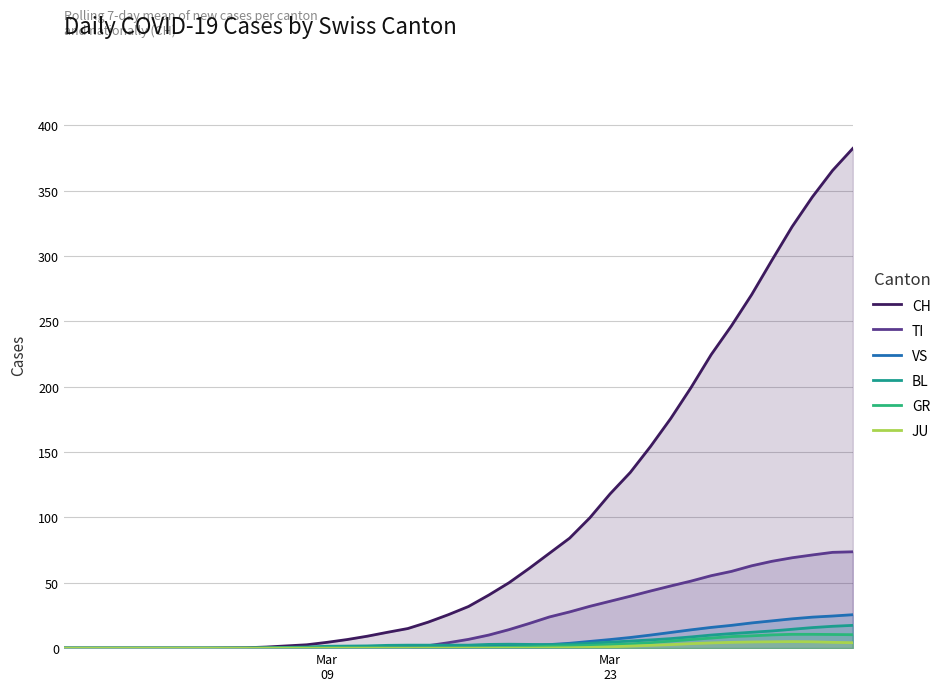

Which category has the lowest value in the GR series?

Mar
09